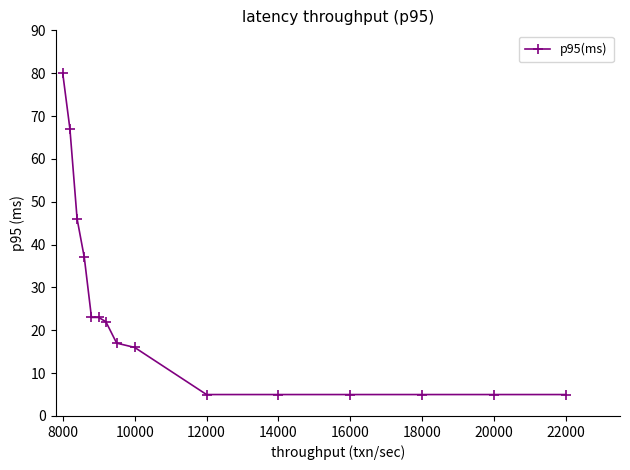

What is the greatest value displayed?

80